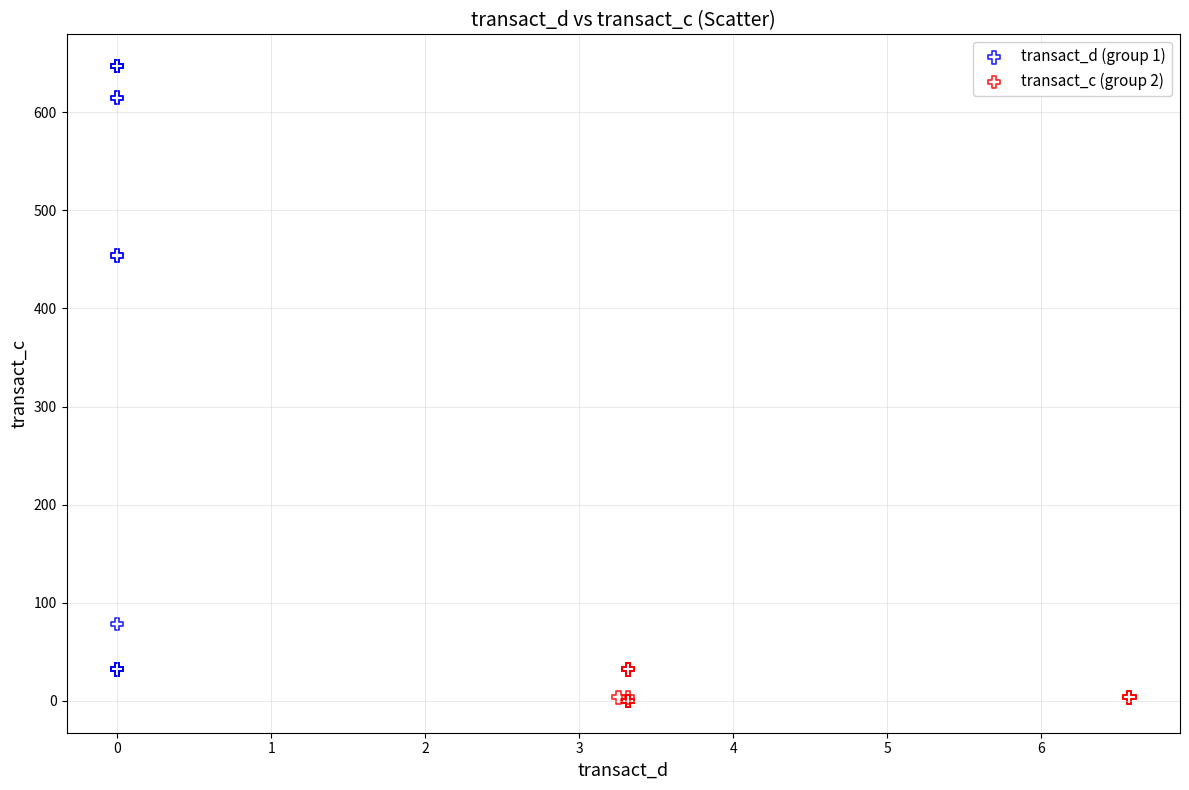

Which series reaches the maximum Y coordinate?

transact_d (group 1)